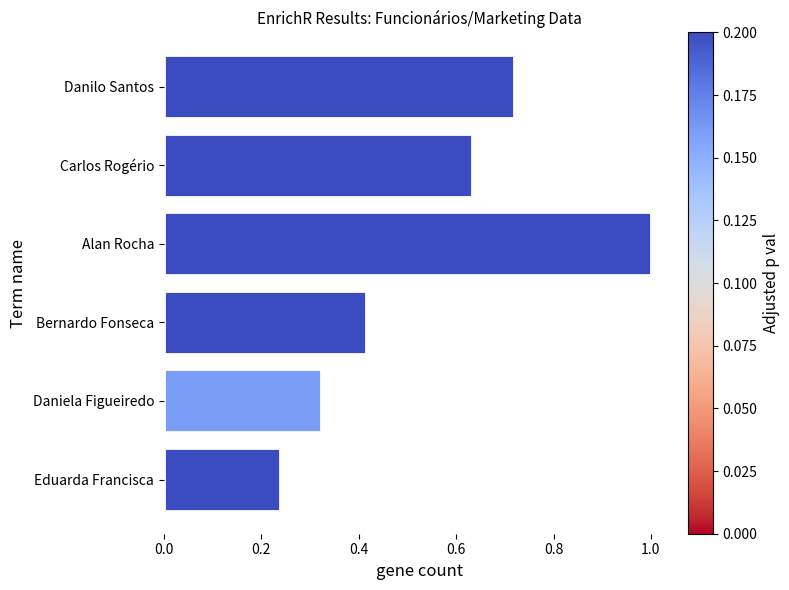

At which label is the value closest to 0?

Eduarda Francisca